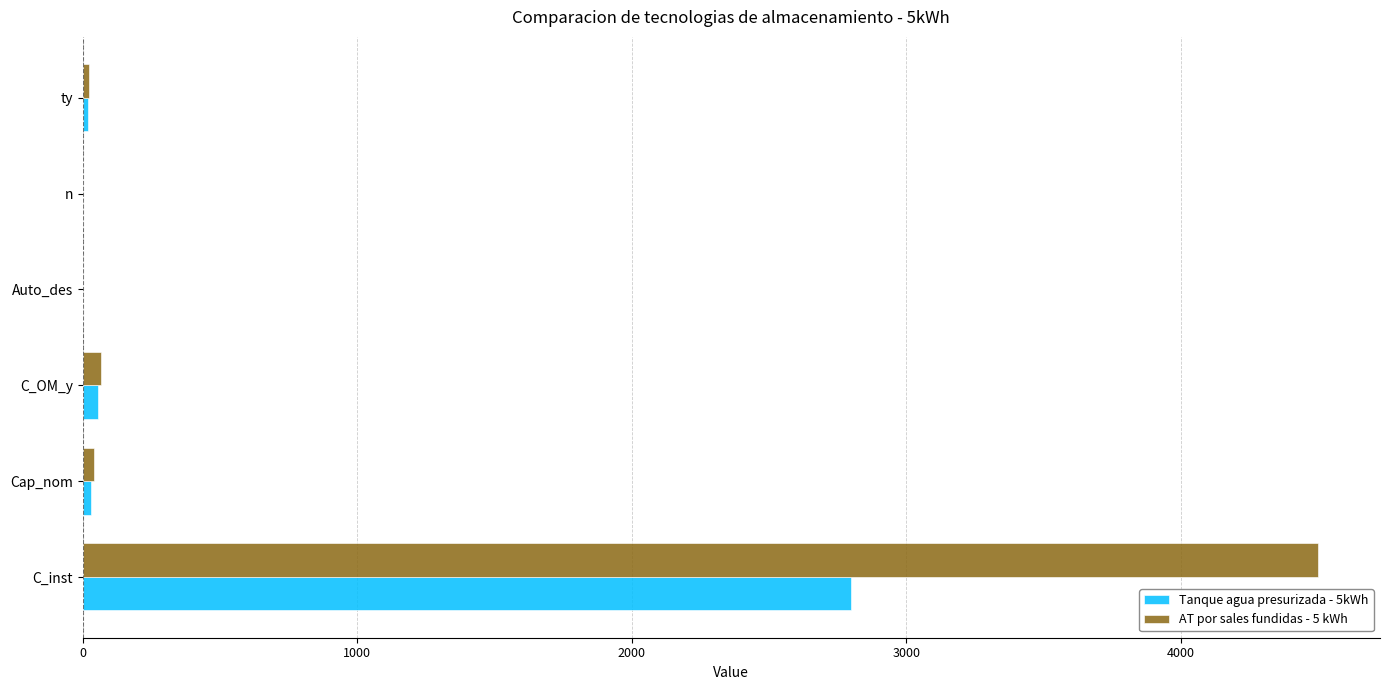

The Tanque agua presurizada - 5kWh series shows 2800.0 at C_inst. True or false?

True